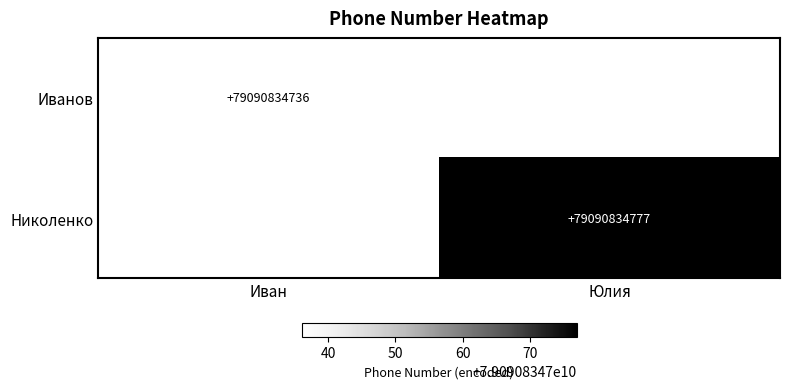

True or false: Иванов has a value of 118148453768 at Иван.

False